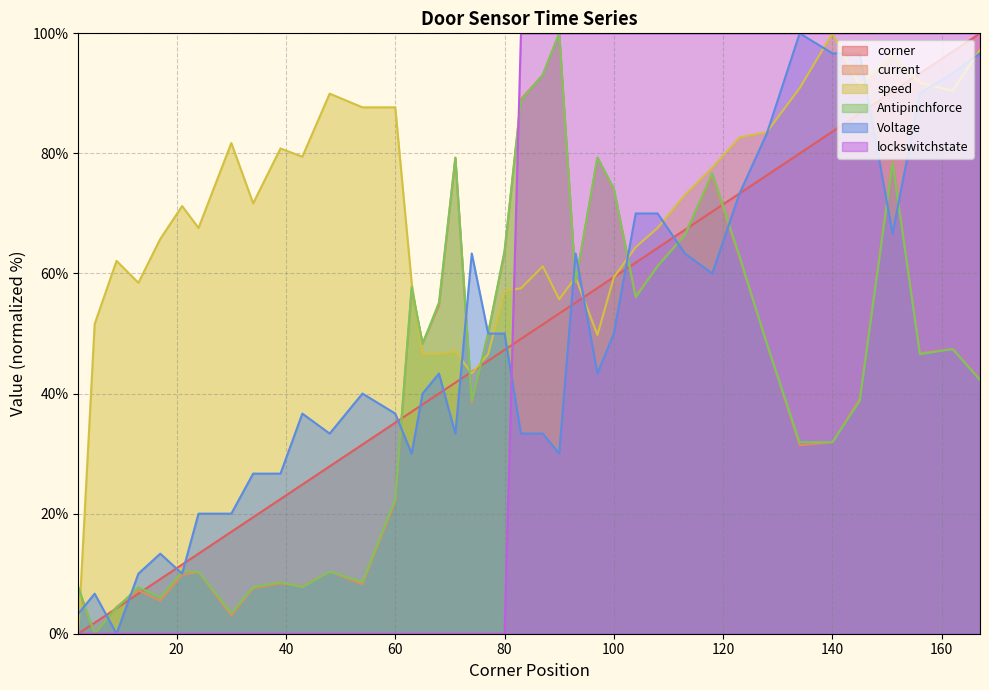

Does the chart have visible grid lines?

Yes